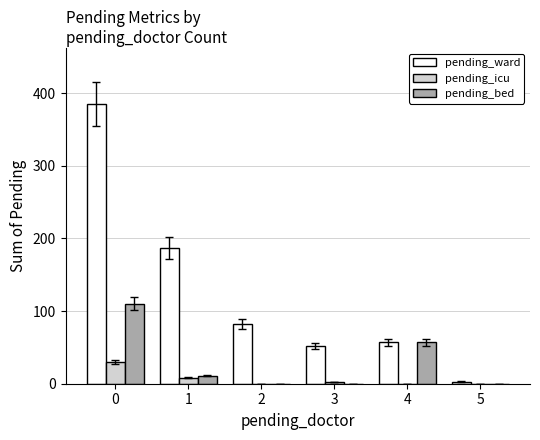

What is the sum of the pending_bed values at 4 and 0?

167